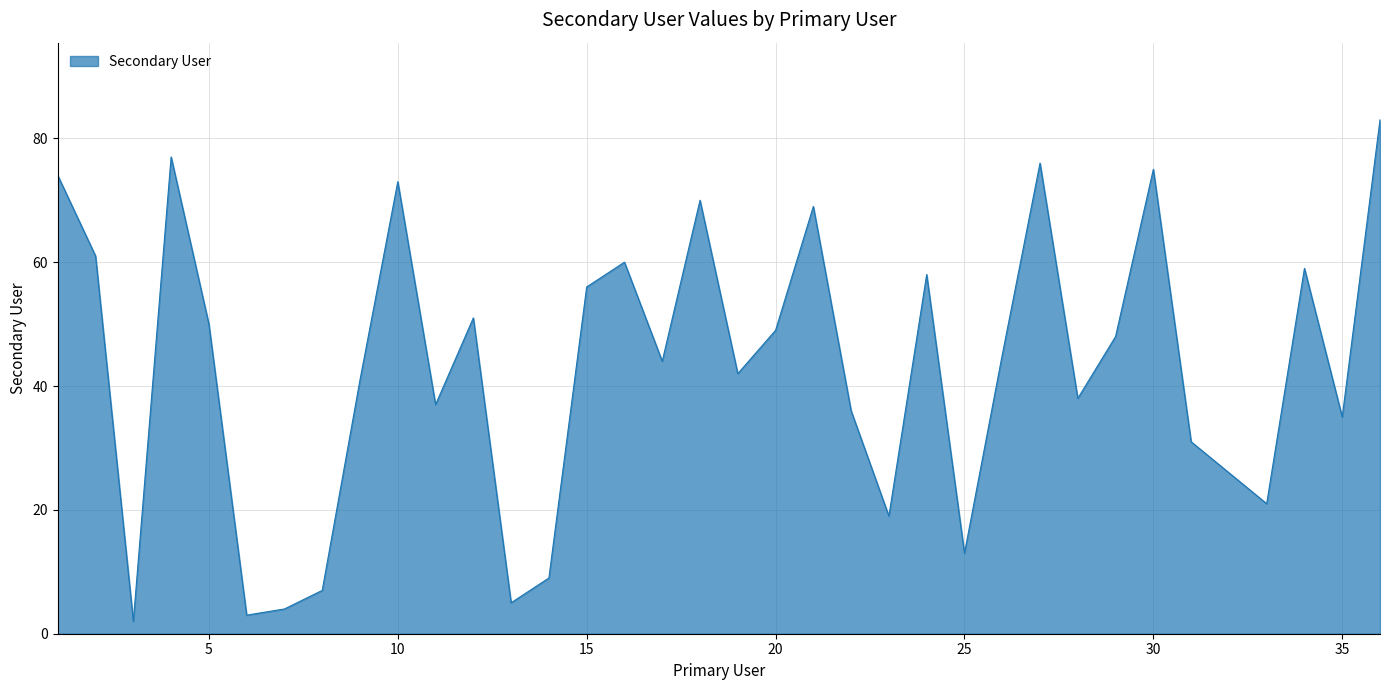

How many values are below 45?

18